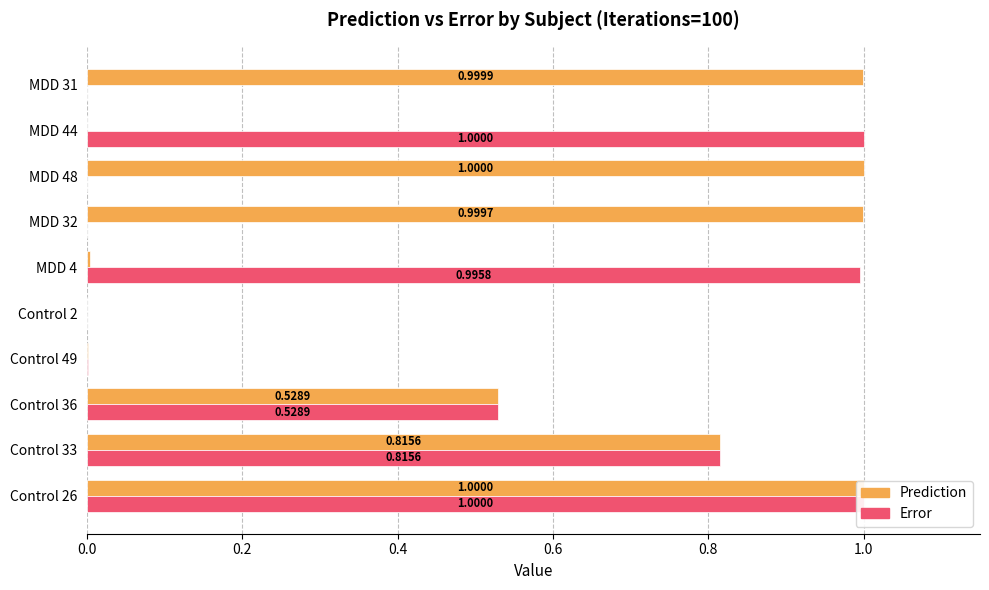

Which series changed the most between Control 33 and MDD 32?

Error